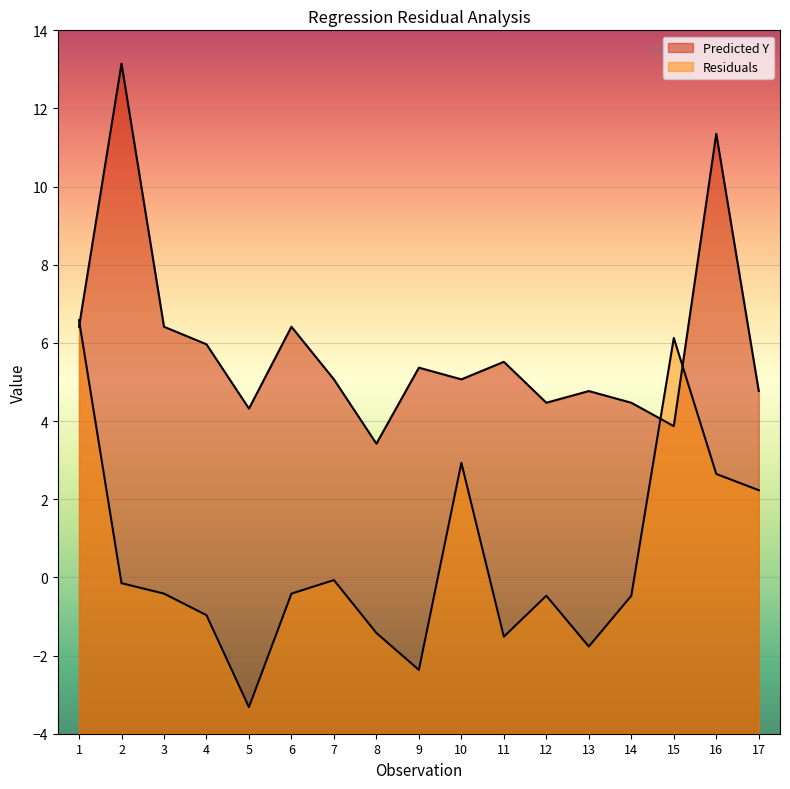

What are all the series names shown in the legend?

Predicted Y, Residuals